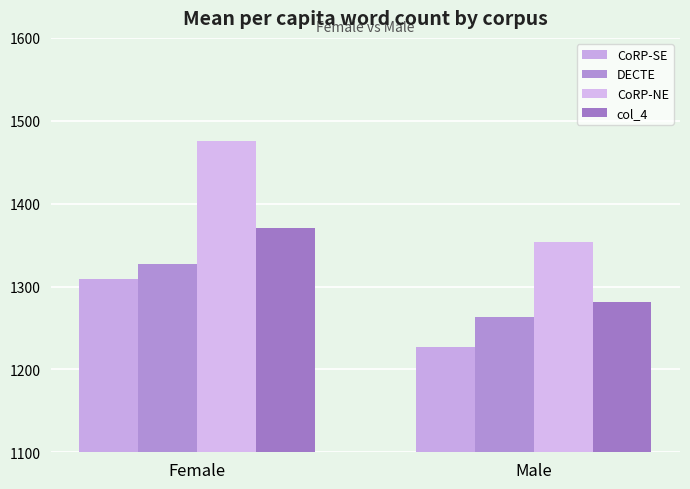

At which label does col_4 reach its peak?

Female